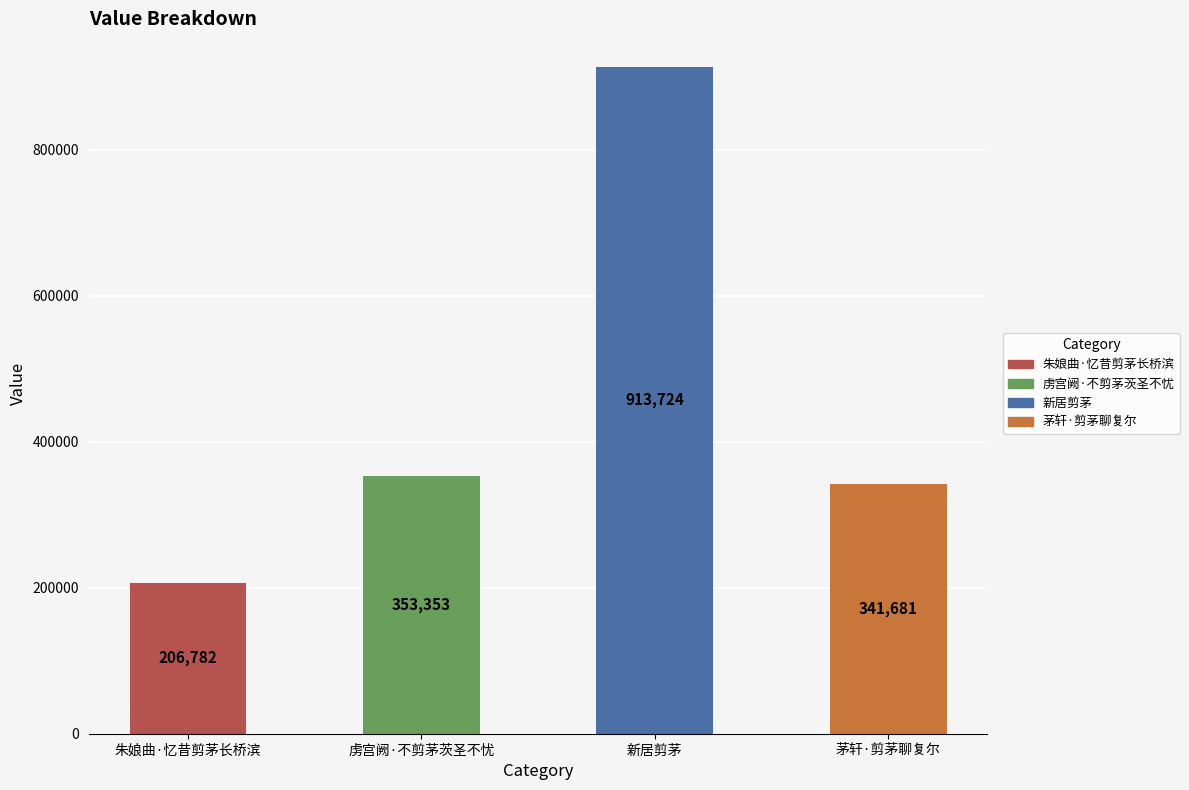

What is the greatest value displayed?

913724